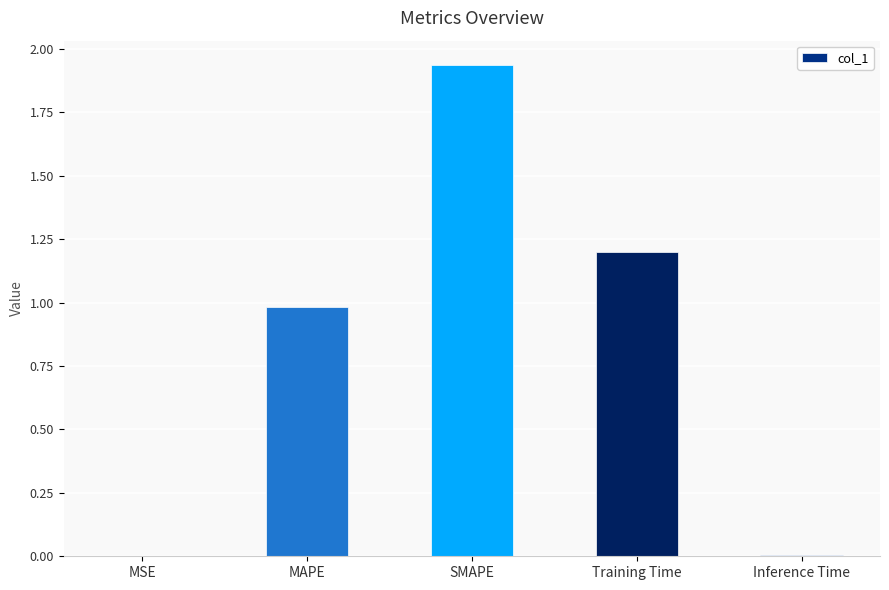

Count the number of data series in this chart.

1